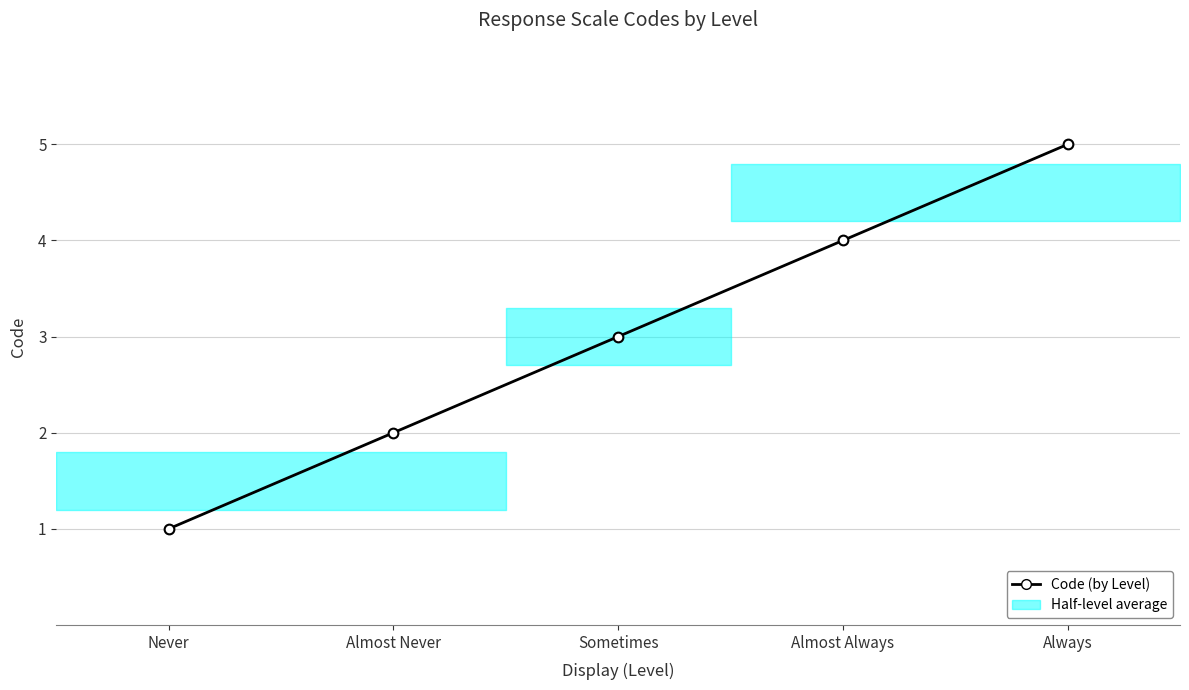

Rank the categories by value from highest to lowest.

Always, Almost Always, Sometimes, Almost Never, Never